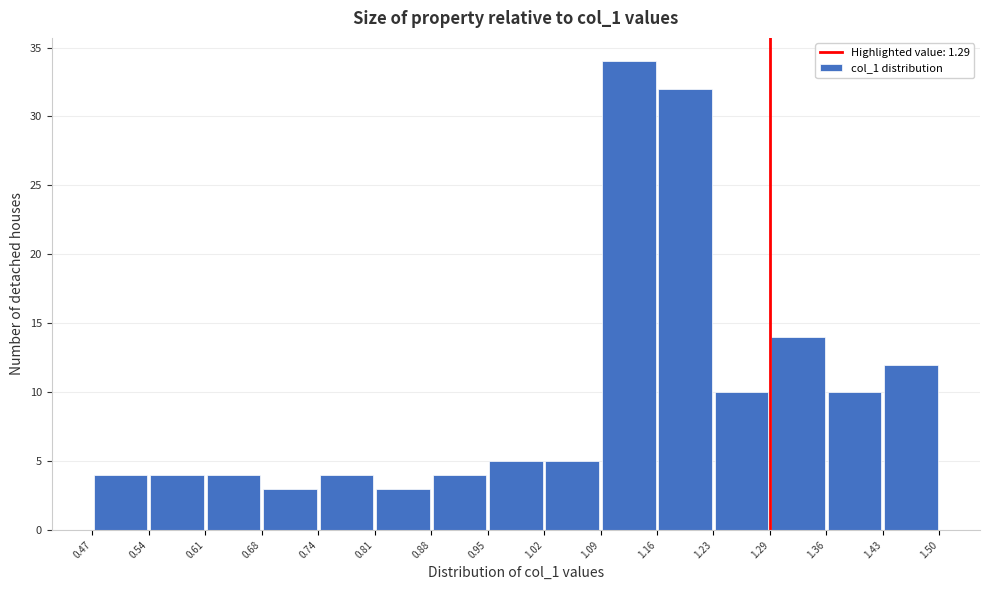

Reading left to right, transcribe this chart: for each bar, give the range it covers on the x-axis and its height. The values are not printed on the chart, so give them approximately, as read against the axis.

0.47 to 0.54: 4
0.54 to 0.61: 4
0.61 to 0.68: 4
0.68 to 0.74: 3
0.74 to 0.81: 4
0.81 to 0.88: 3
0.88 to 0.95: 4
0.95 to 1.02: 5
1.02 to 1.09: 5
1.09 to 1.16: 34
1.16 to 1.23: 32
1.23 to 1.29: 10
1.29 to 1.36: 14
1.36 to 1.43: 10
1.43 to 1.50: 12